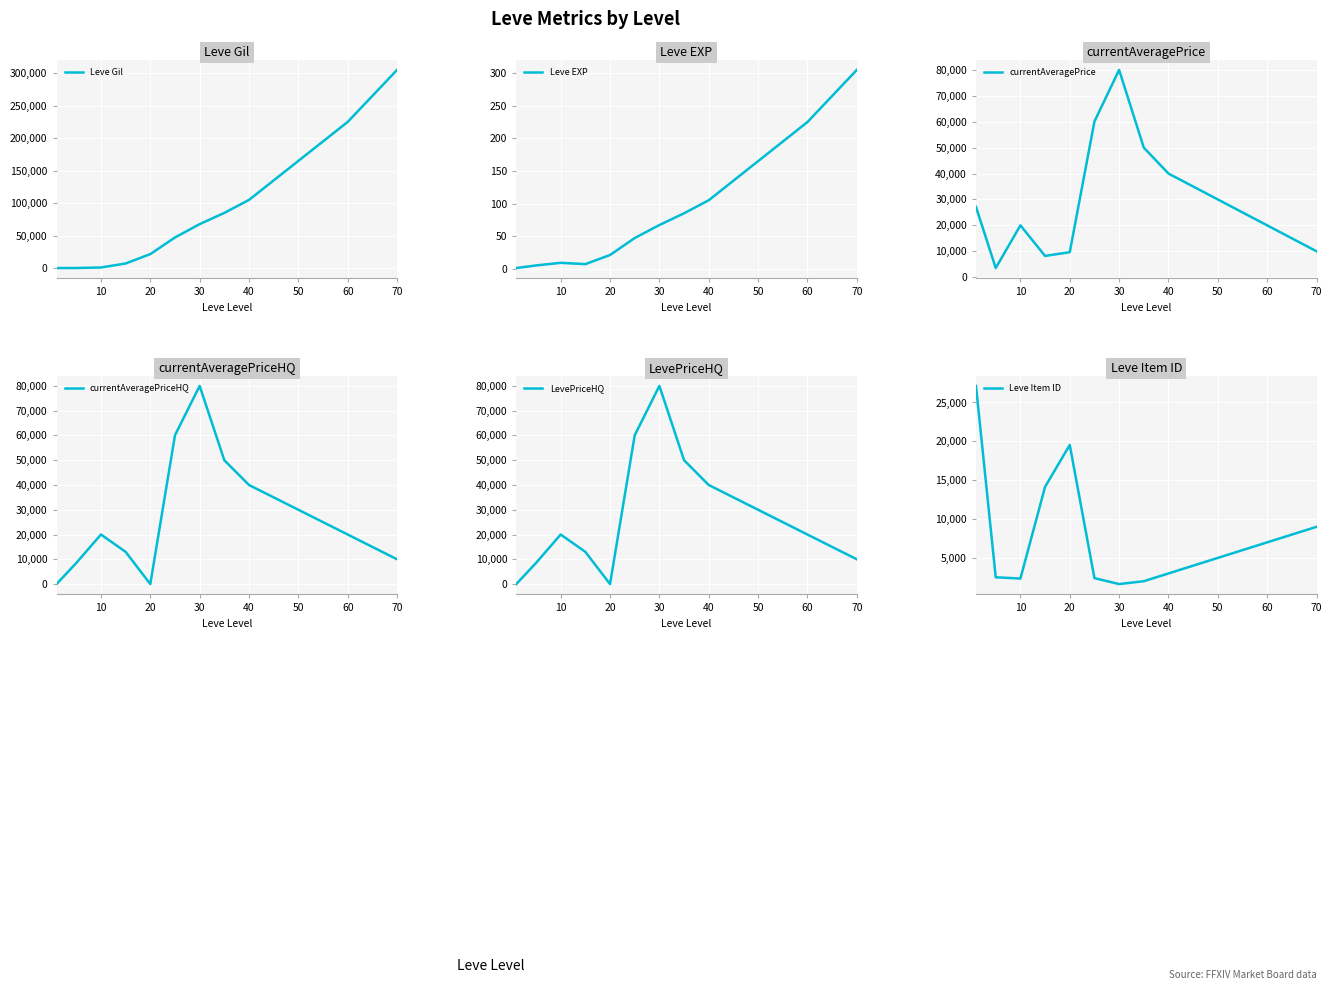

What is the highest value of the Leve Item ID series?

27128